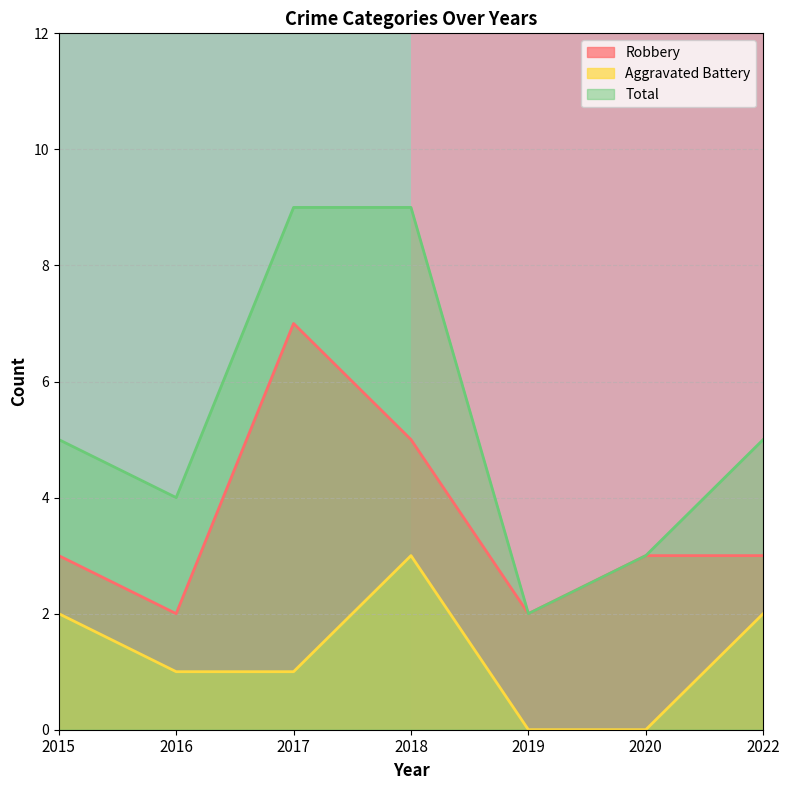

The Total series shows 7 at 2016. True or false?

False